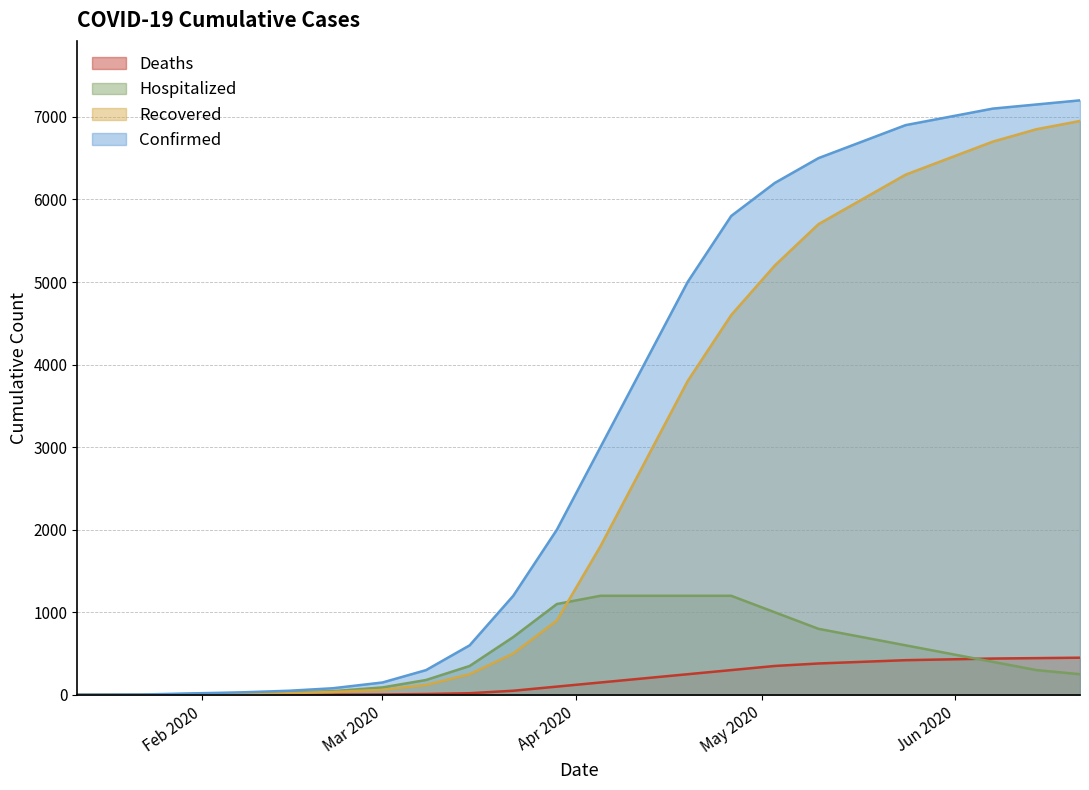

Does the chart display data point markers on the line(s)?

No